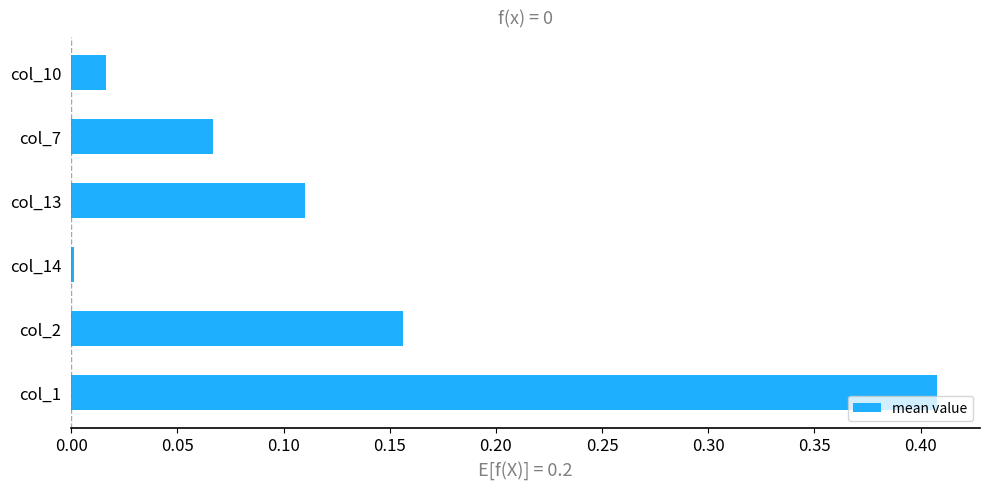

Between col_1 and col_10, which is larger?

col_1